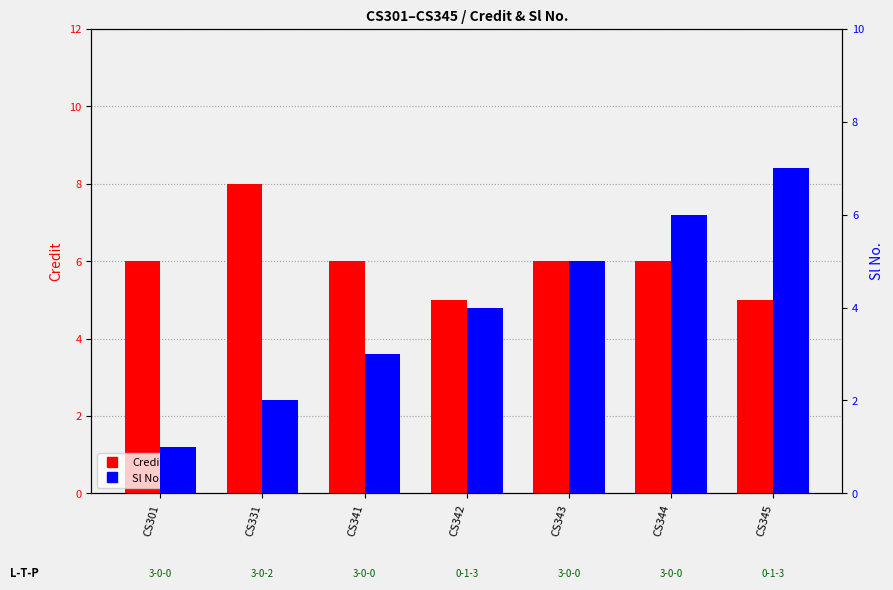

Is the value of Sl No. at CS344 greater than the value of Credit at CS342?

Yes